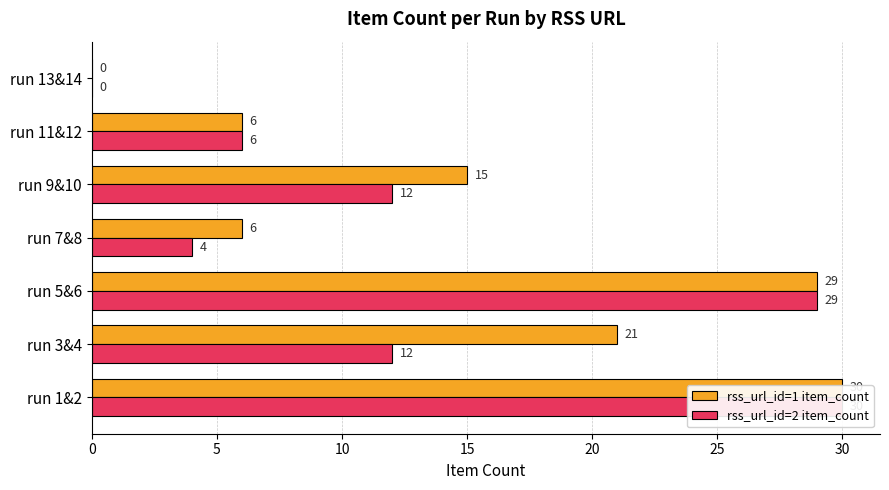

What is the difference between the maximum and second lowest values in the rss_url_id=2 item_count series?

26